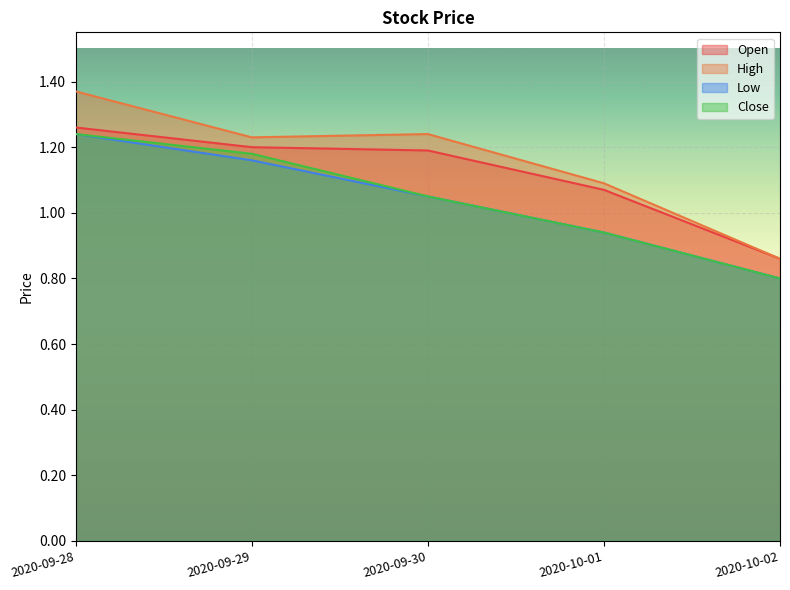

Which series has the largest range (max minus min)?

High